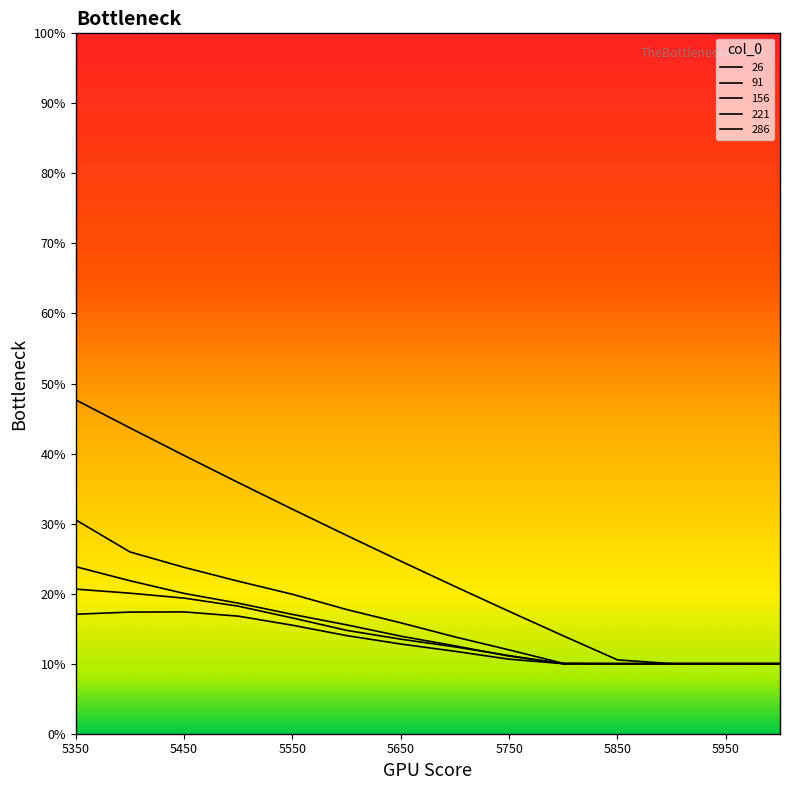

What is the lowest value of the 221 series?

0.1